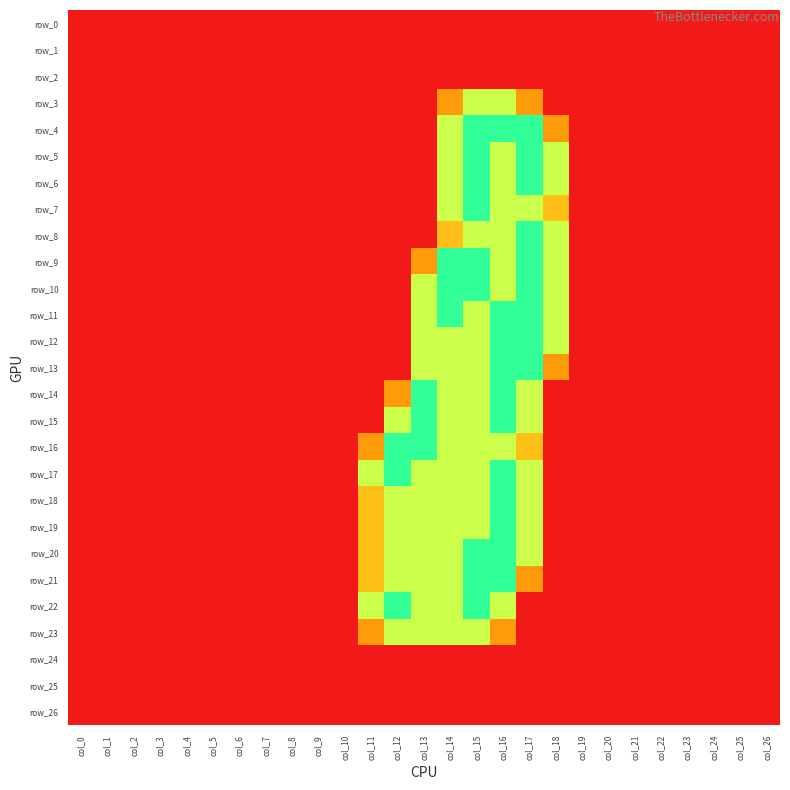

What is the sum of all row_7 values?

7.5